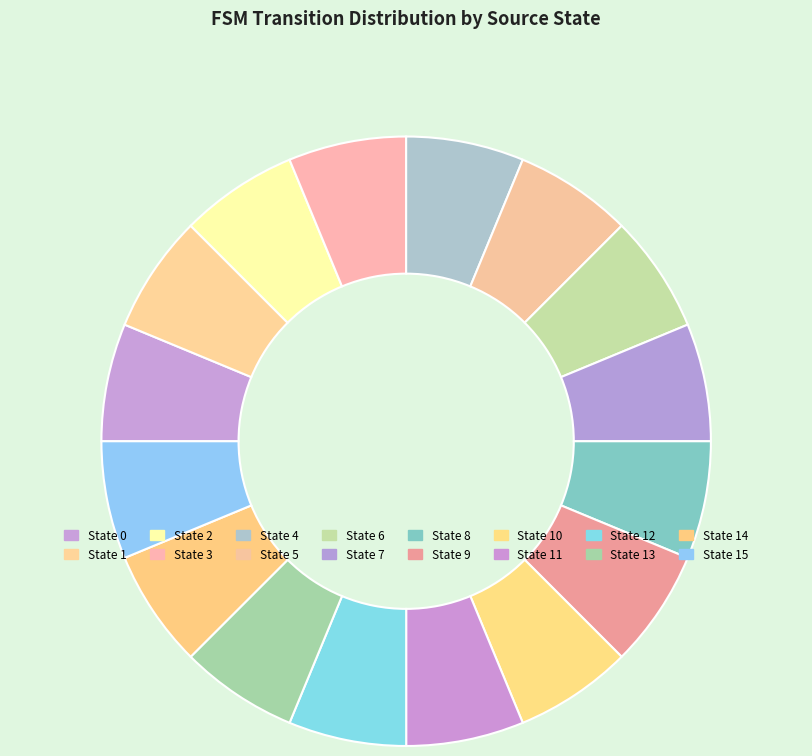

Which category has the biggest portion of the pie?

2